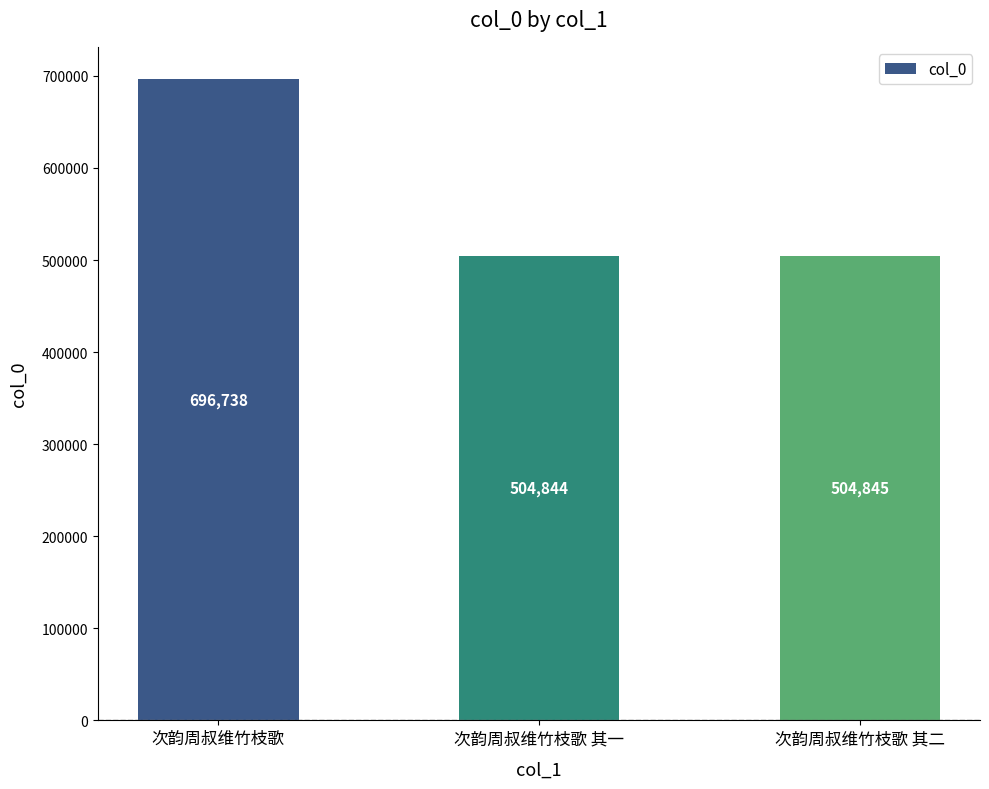

Is it true that the value at 次韵周叔维竹枝歌 其一 is 258415?

False